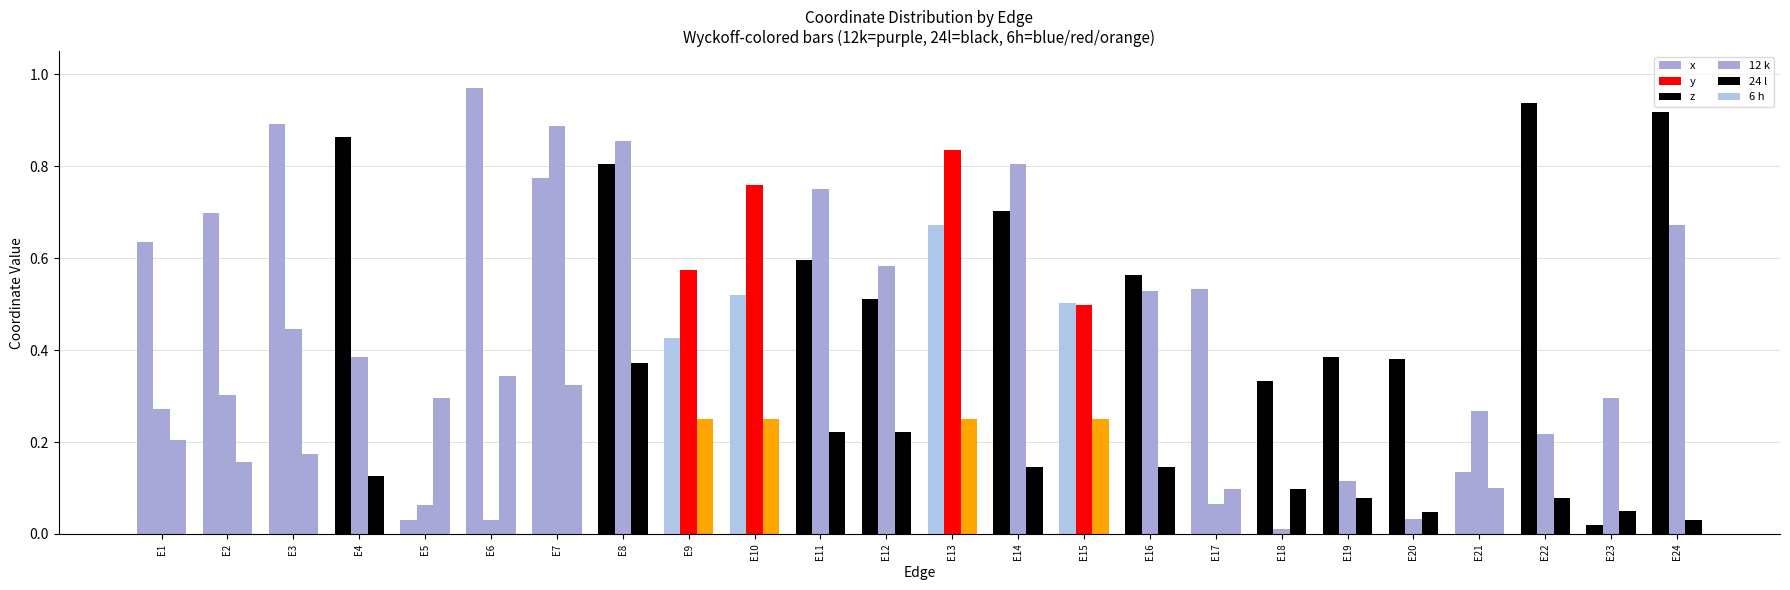

What is the difference between the second highest and second lowest values in the x series?

0.9